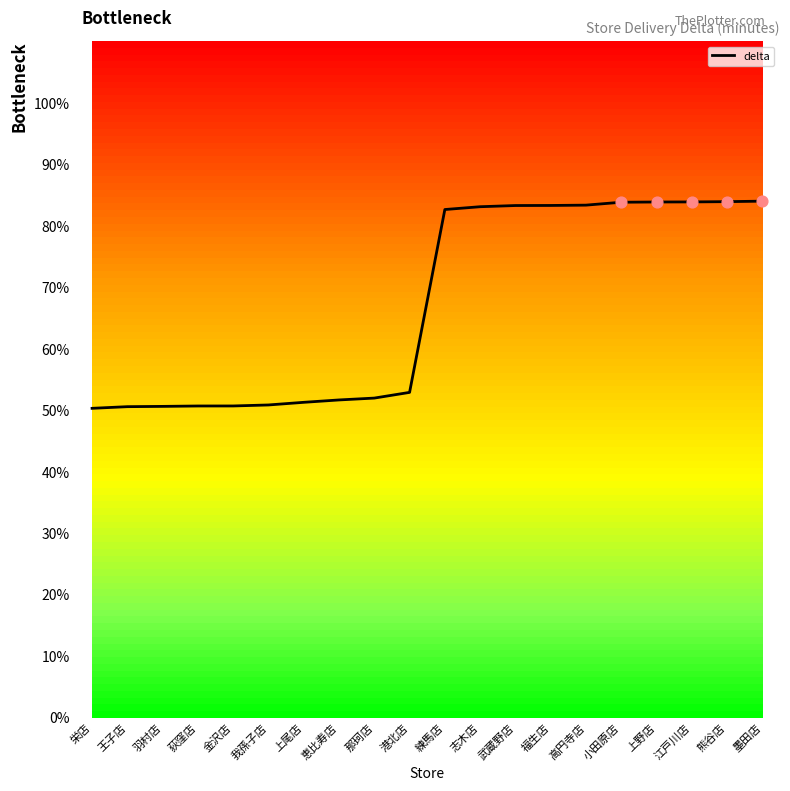

What is the change in value from 我孫子店 to 熊谷店?

+33.1